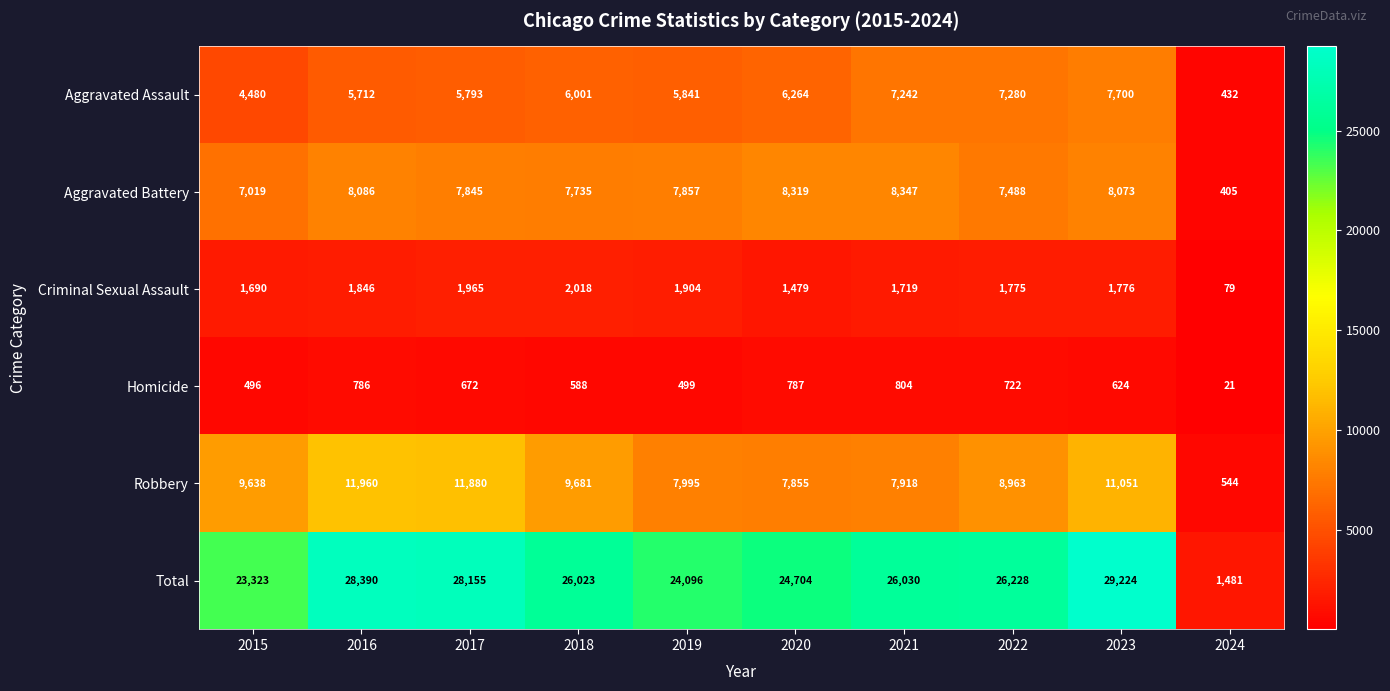

How many distinct data groups are displayed?

6